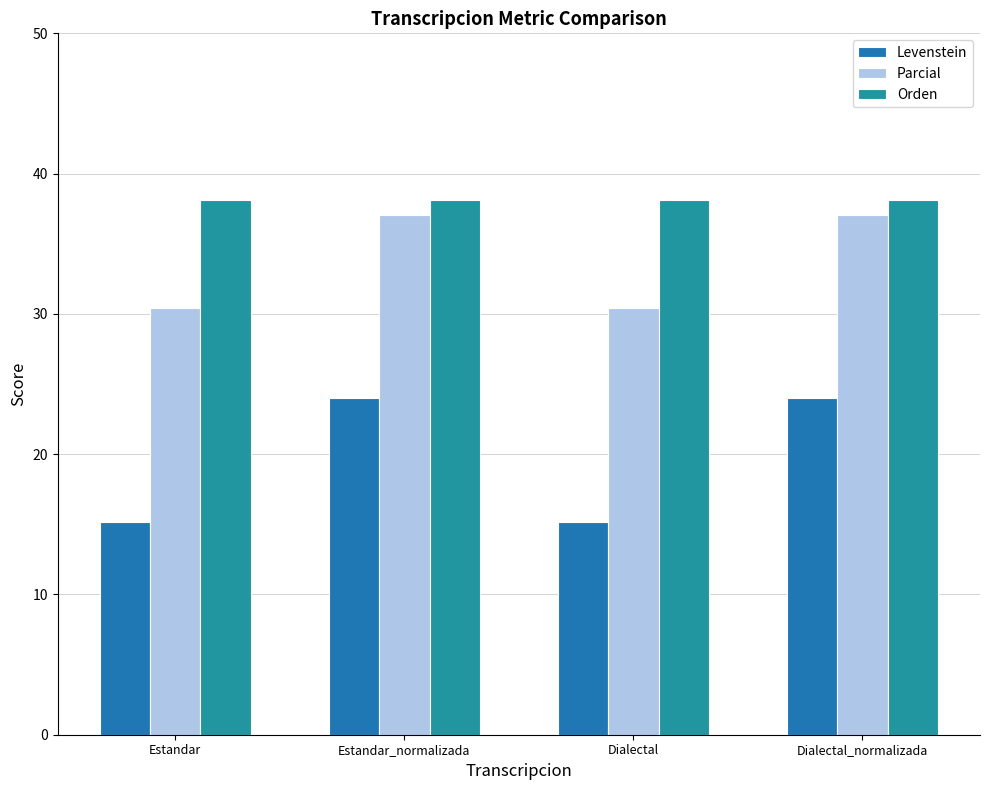

What is the difference between the maximum and second lowest values in the Levenstein series?

8.8